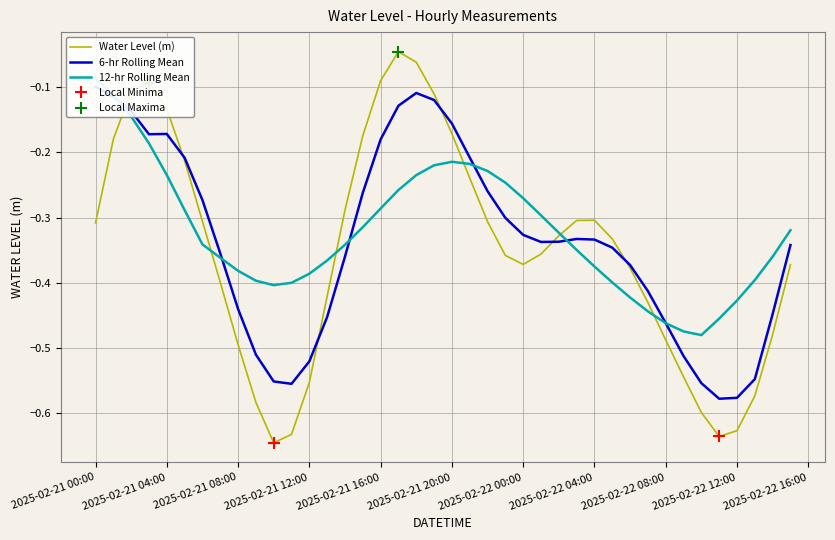

Is it true that Water Level (m) equals -0.5 at 2025-02-21 08:00?

True